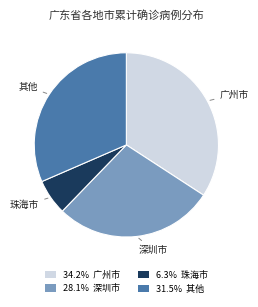

Do 34.2% 广州市 and 6.3% 珠海市 together represent more than half of the pie?

No